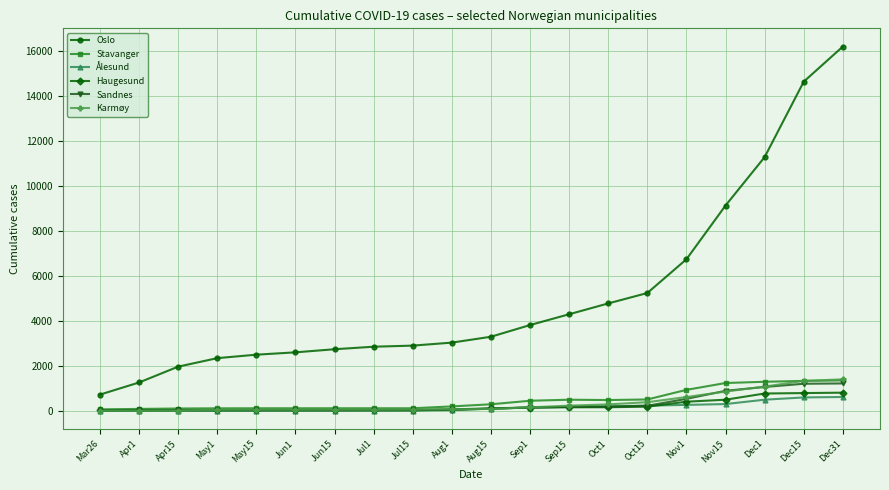

Is it true that Oslo equals 14651 at Dec15?

True